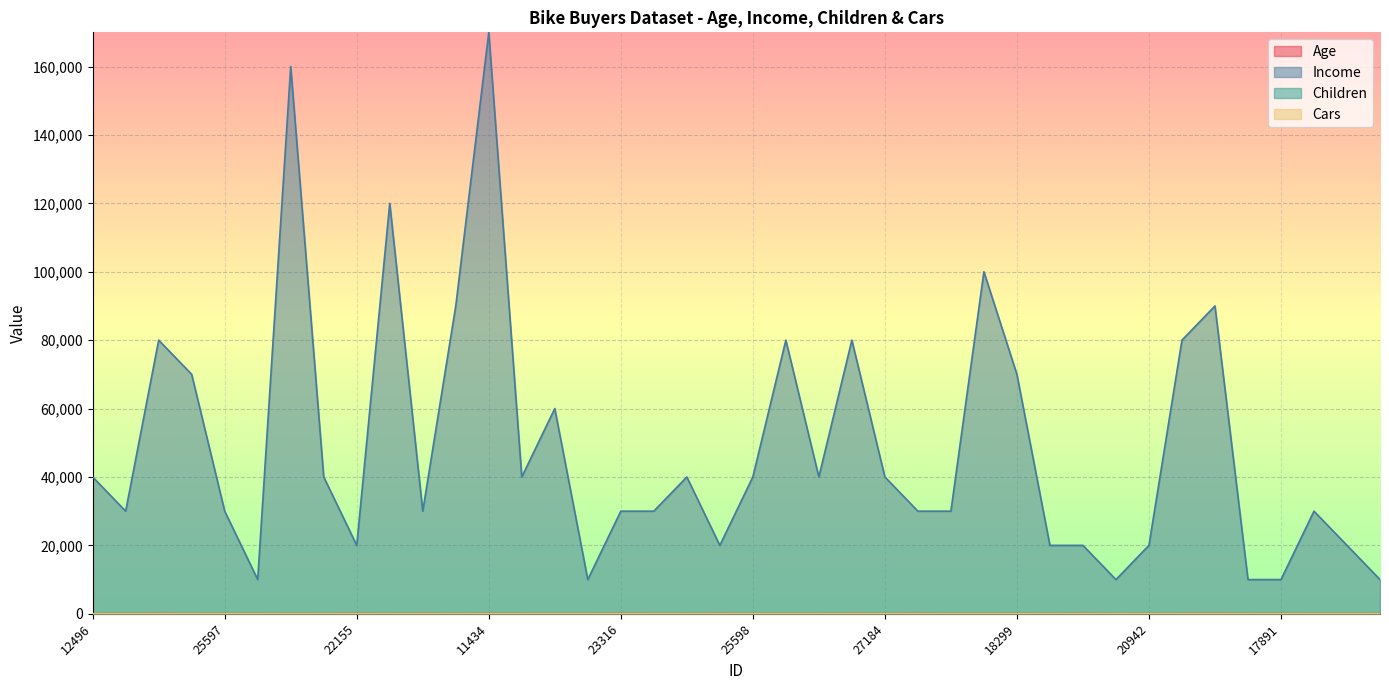

Count the number of categories in the chart.

40